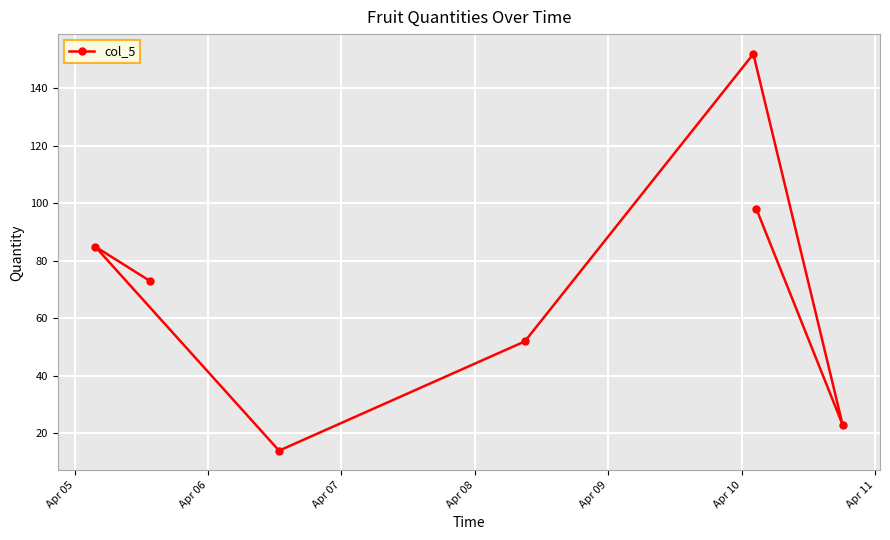

What is the sum of all values?

497